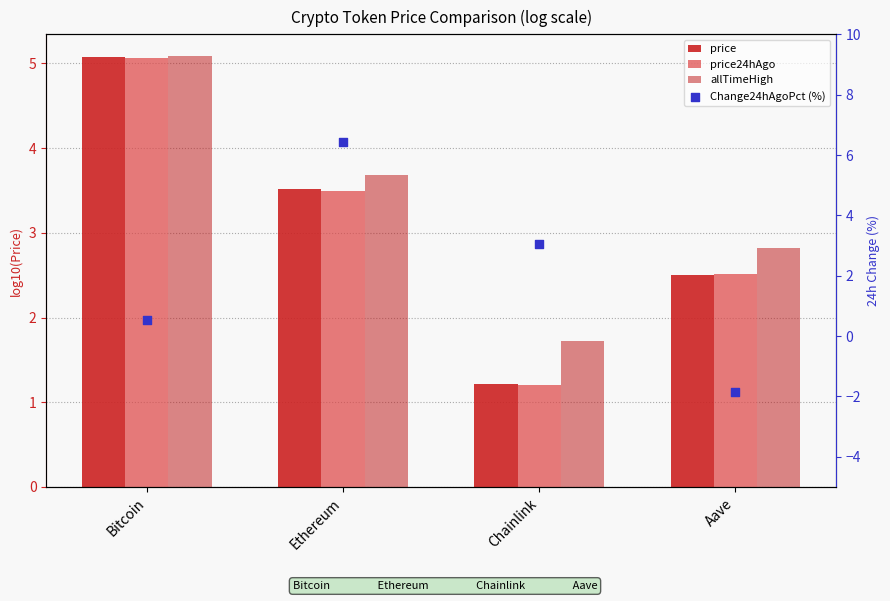

What are all the series names shown in the legend?

price, price24hAgo, allTimeHigh, Change24hAgoPct (%)